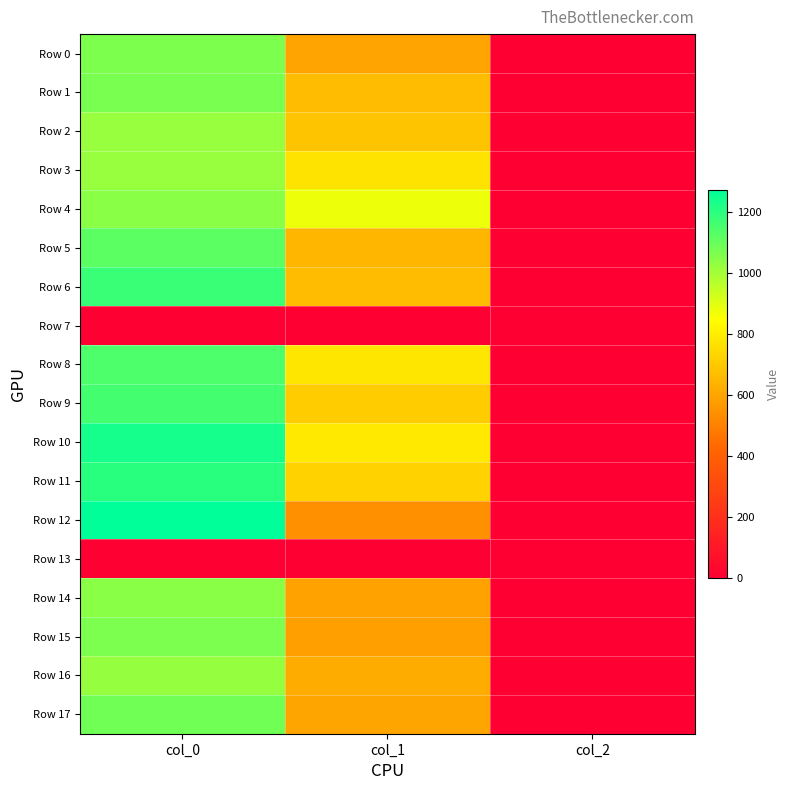

Rank the series at col_2 from lowest to highest value.

Row 7, Row 13, Row 0, Row 1, Row 2, Row 3, Row 4, Row 5, Row 6, Row 8, Row 9, Row 10, Row 11, Row 12, Row 14, Row 15, Row 16, Row 17